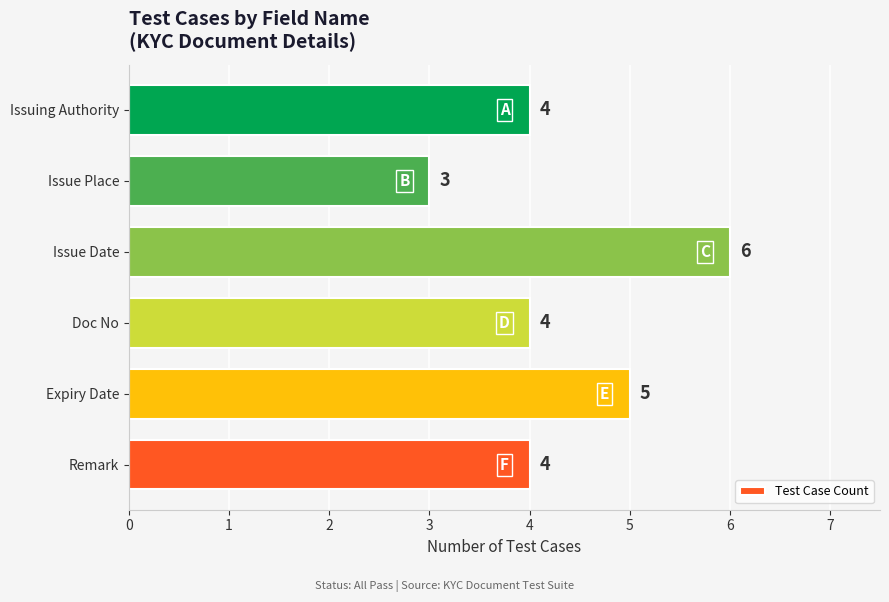

Reading top to bottom, list all the values displayed in this chart.

Issuing Authority=4	Issue Place=3	Issue Date=6	Doc No=4	Expiry Date=5	Remark=4